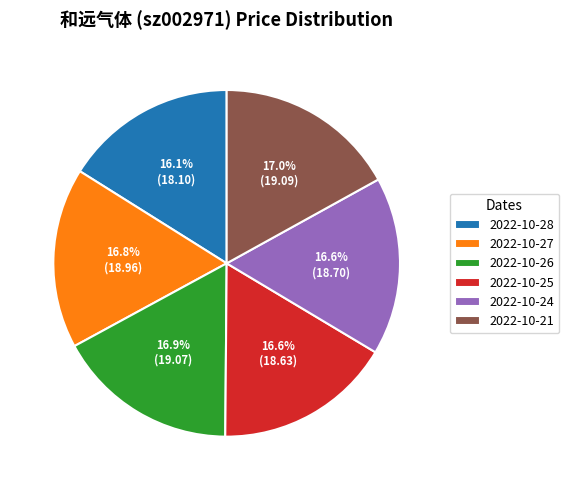

To the nearest percent, what percentage of the pie is 2022-10-28?

16%